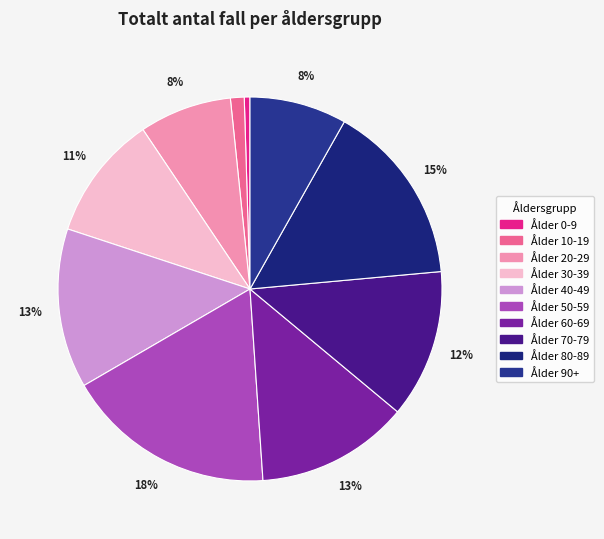

How many slices are in this pie chart?

10